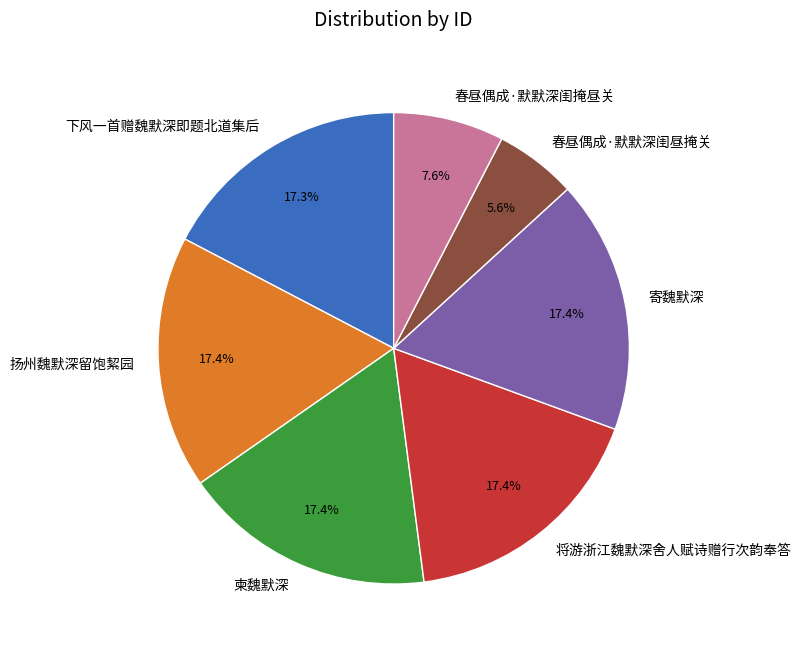

How many slices are in this pie chart?

7